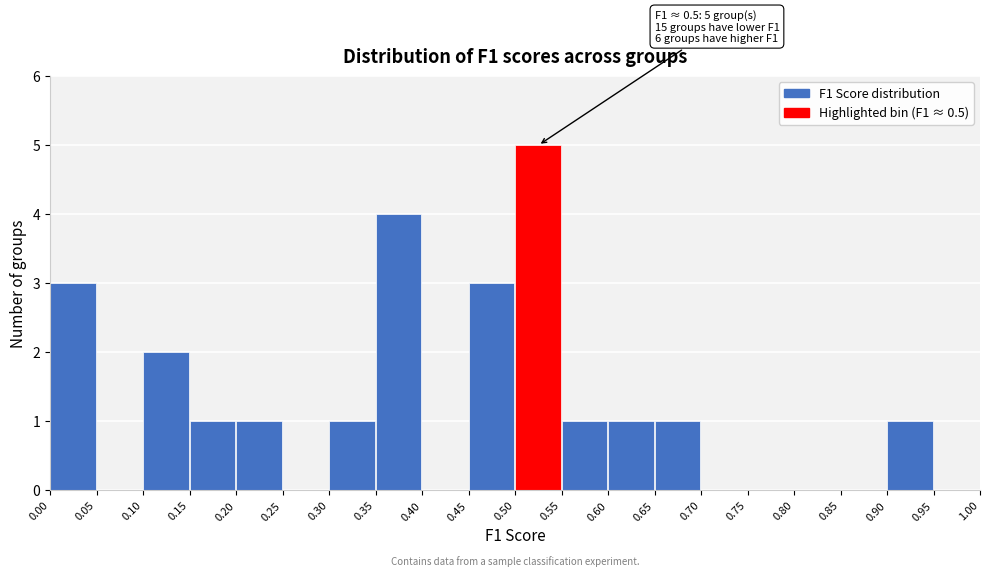

Which range on the x-axis has the tallest bar?

0.50 to 0.55